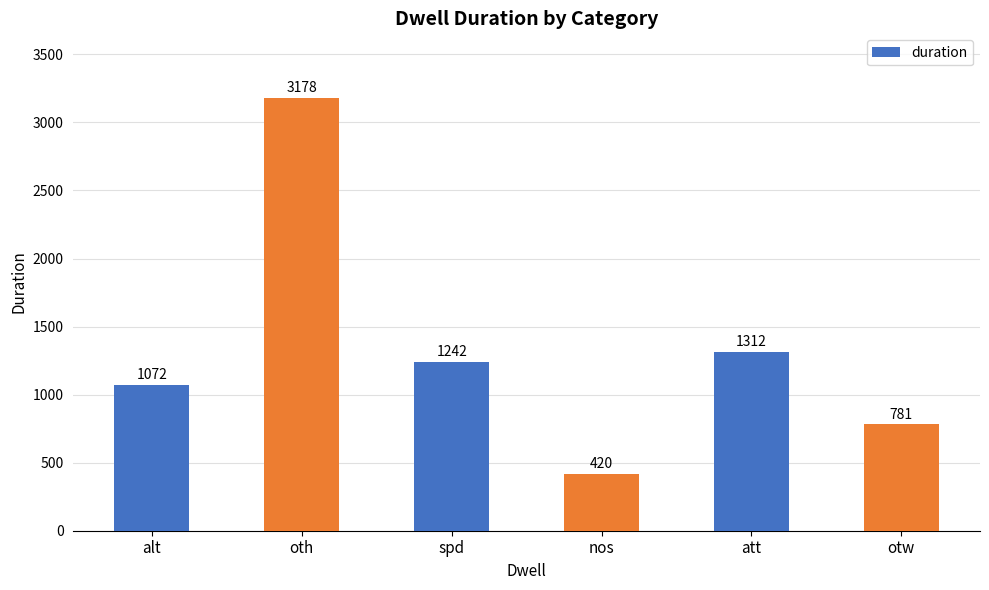

The chart shows a value of 621 at att. True or false?

False